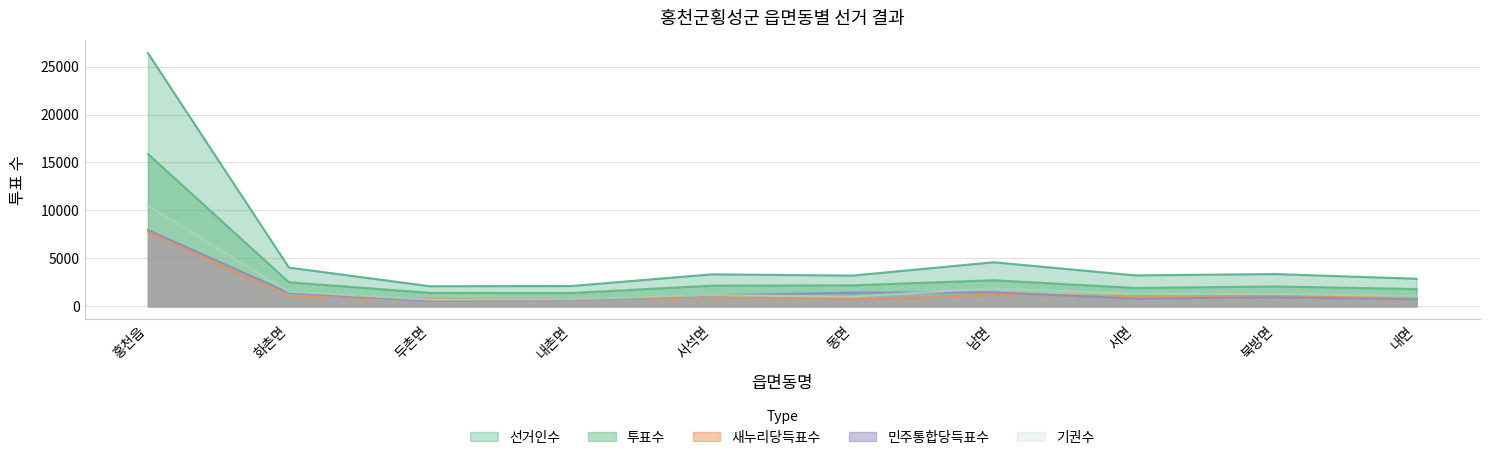

Which category has the lowest value in the 새누리당득표수 series?

내촌면